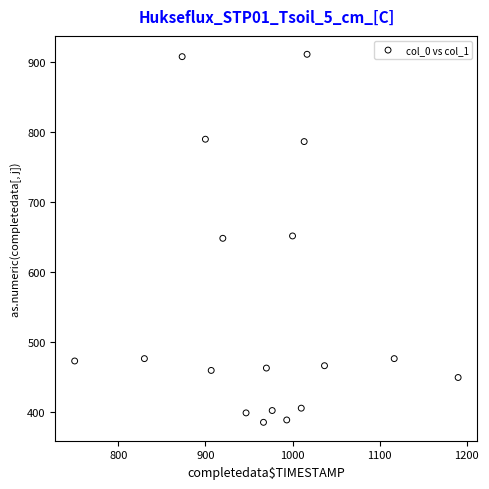

What is the range of Y values (max minus min)?

526.5